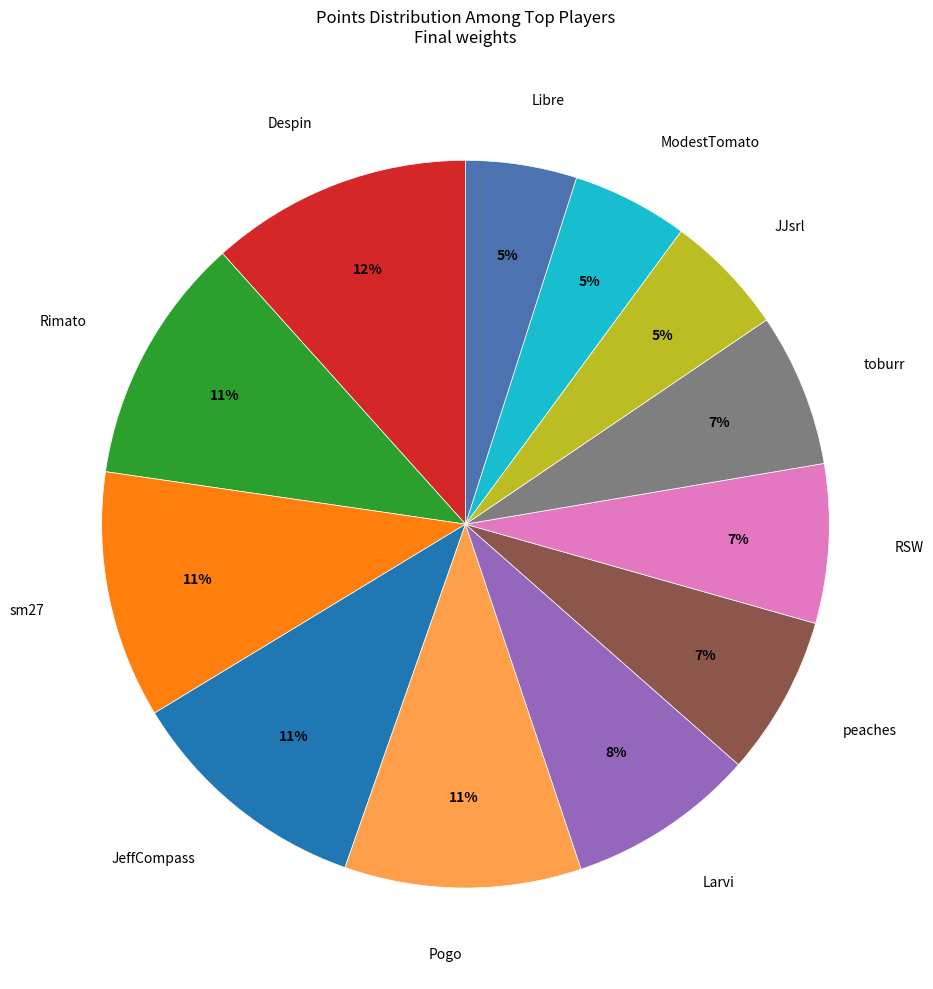

Which category has the biggest portion of the pie?

Despin